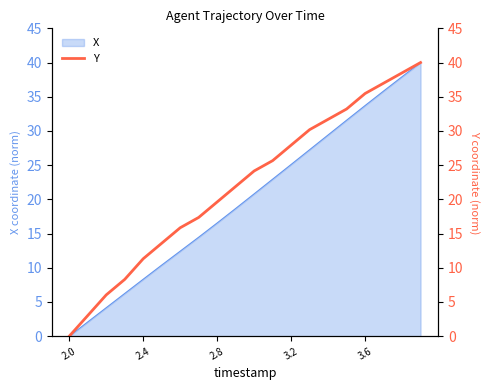

Count the number of values greater than 24.

10